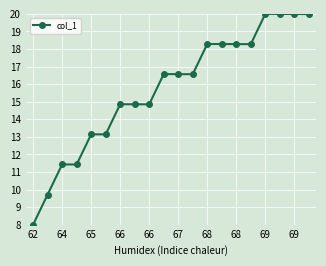

What is the average value?

15.7